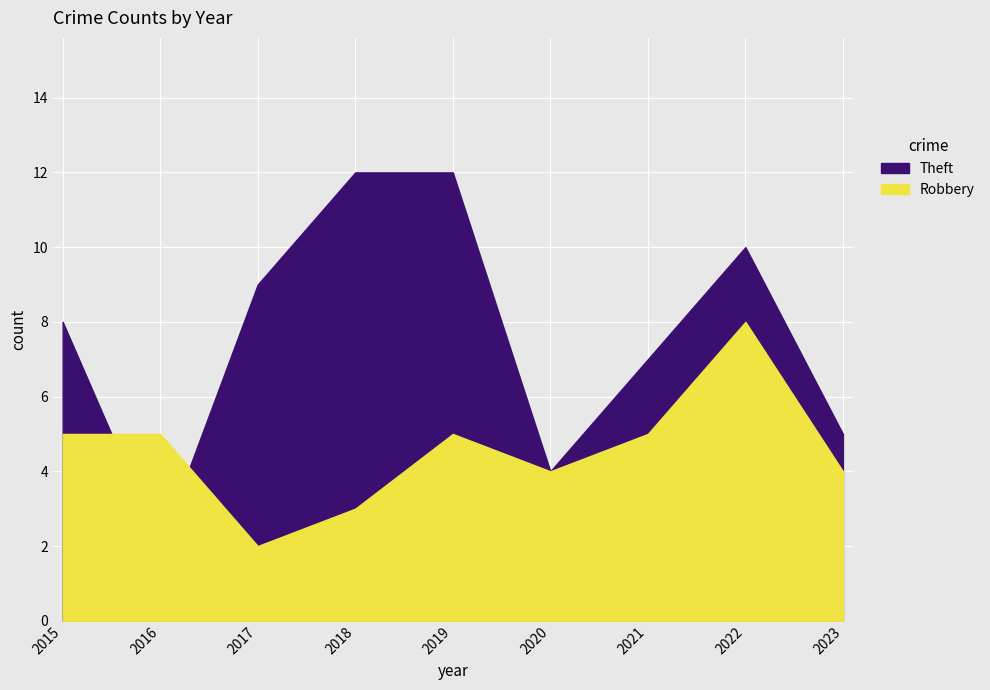

Read the Theft value at 2015, to the nearest 10.

10